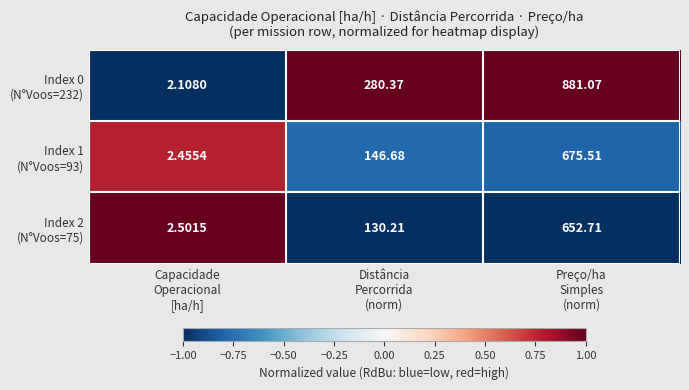

At which category is the sum across all series the highest?

Preço/ha
Simples
(norm)